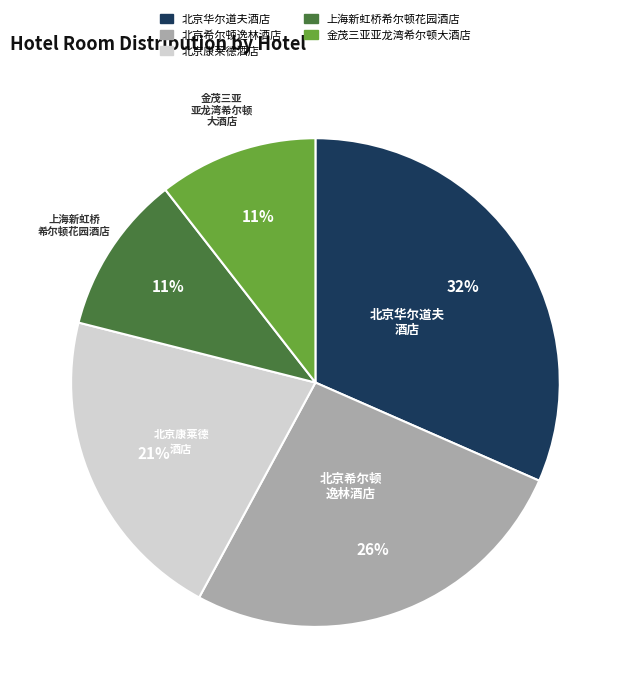

To the nearest percent, what percentage of the pie is 金茂三亚亚龙湾希尔顿大酒店?

11%